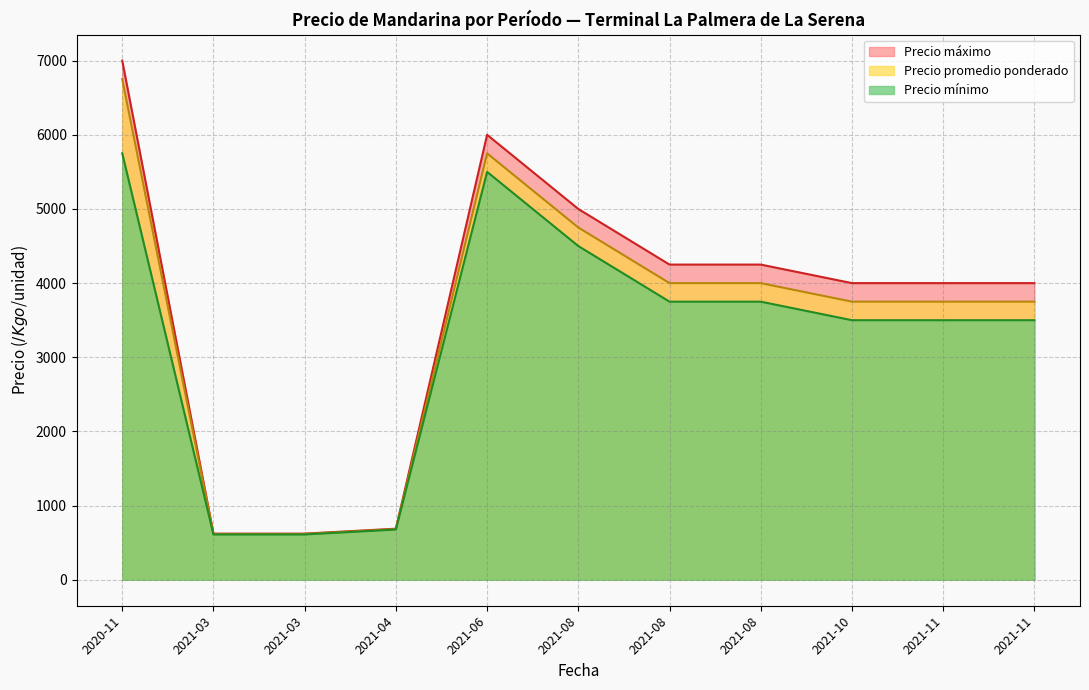

What is the difference between the second highest and minimum values in the Precio mínimo series?

4888.9